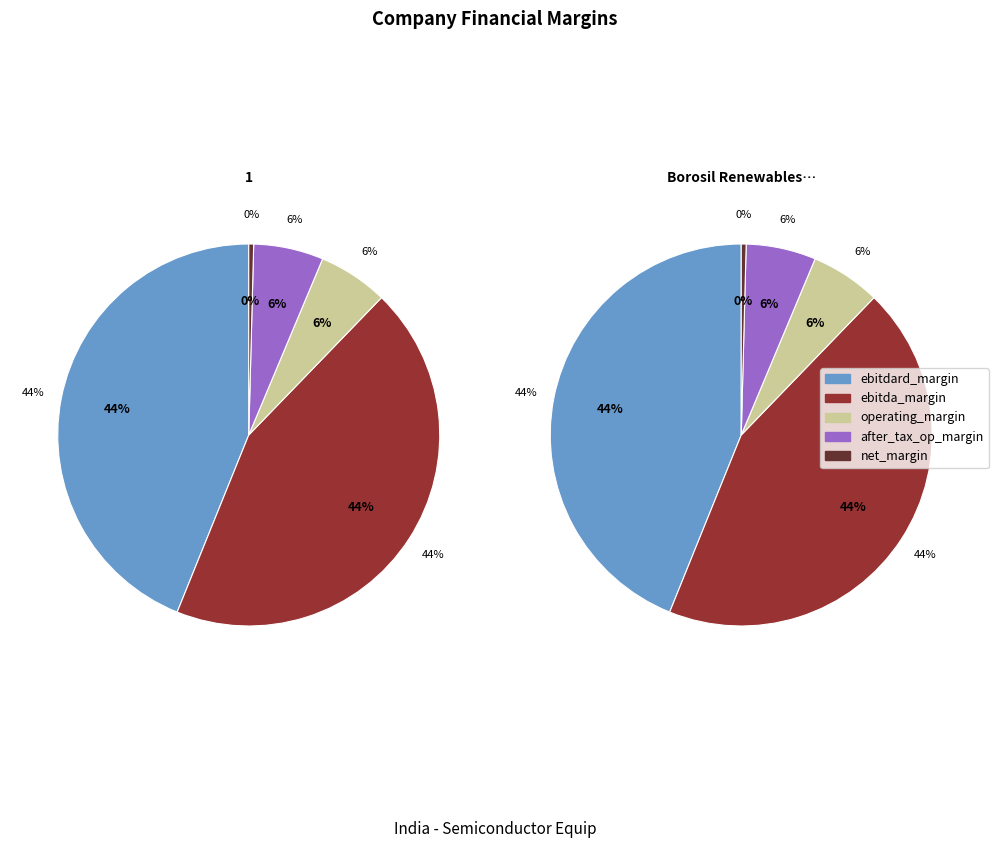

Is it true that Borosil Renewables Limited (BSE:502219) is 41% of the pie?

False